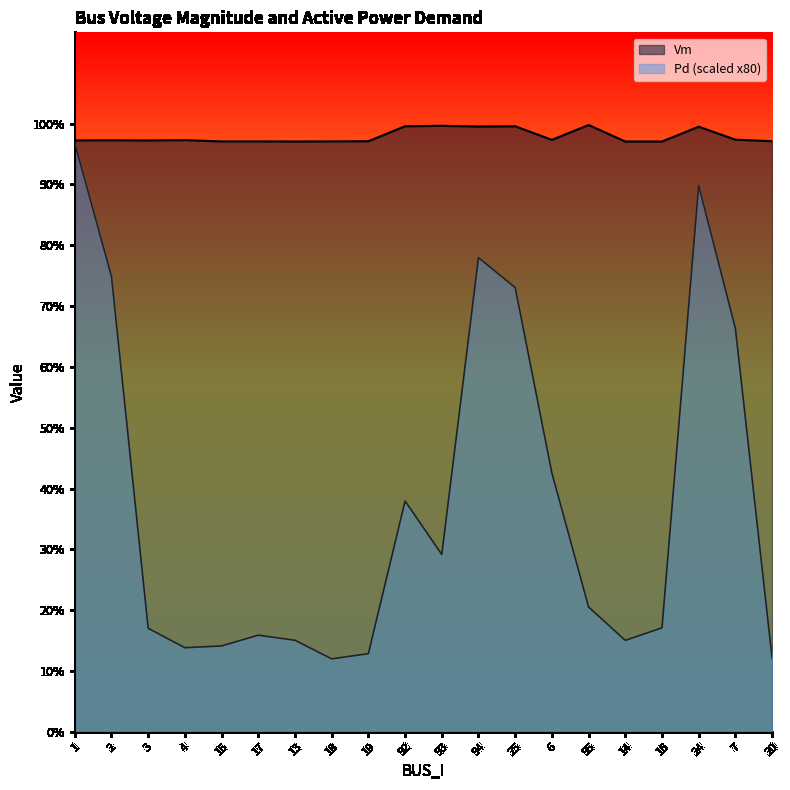

Count the number of data series in this chart.

2